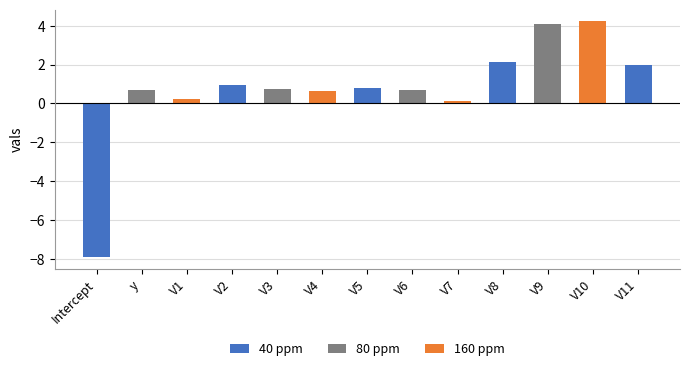

What is the average value?

0.7